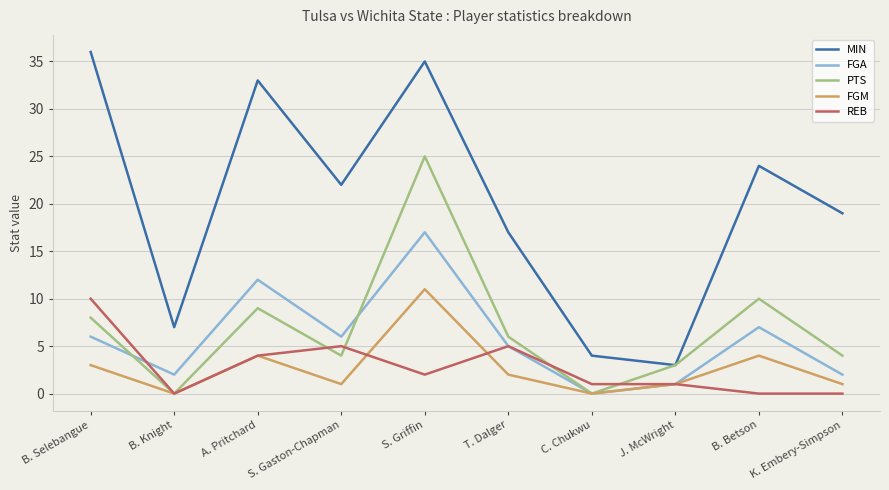

Is it true that PTS equals 8 at B. Selebangue?

True